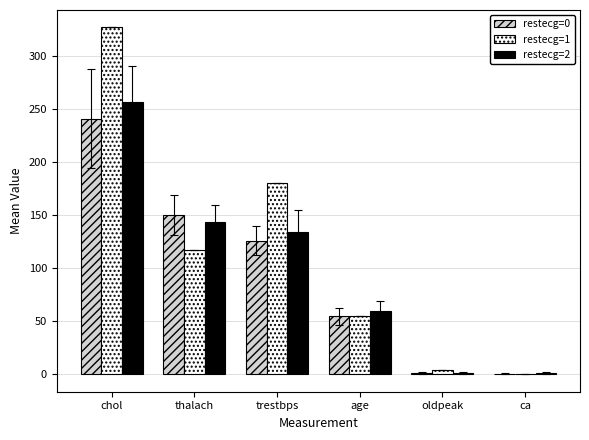

At which category is the sum across all series the highest?

chol